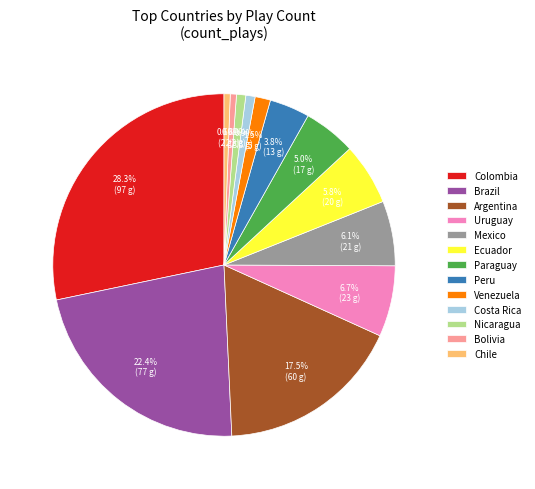

Is there a majority slice in this chart?

No